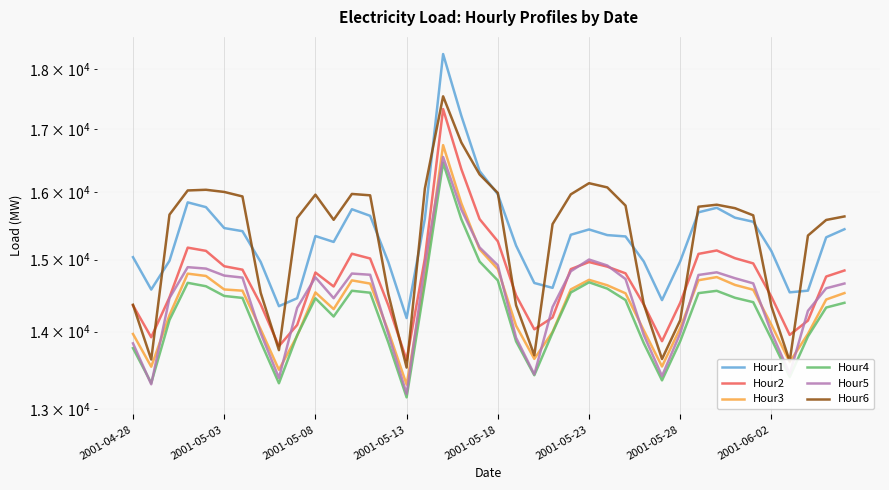

Rank the series by their maximum value, from lowest to highest.

Hour4, Hour5, Hour3, Hour2, Hour6, Hour1